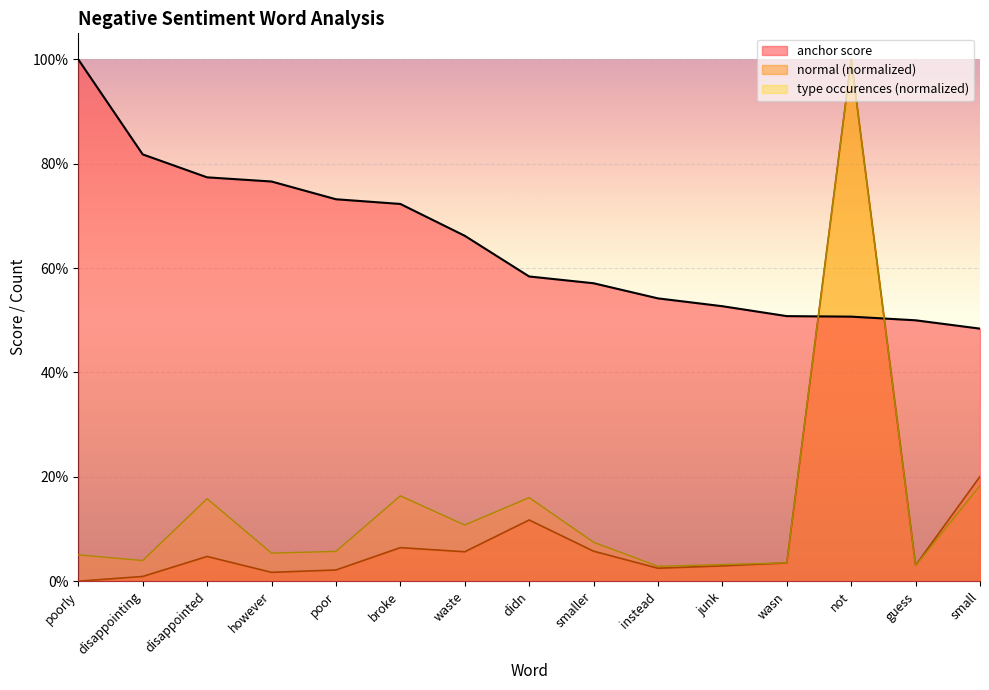

Which series has the largest range (max minus min)?

normal (normalized)